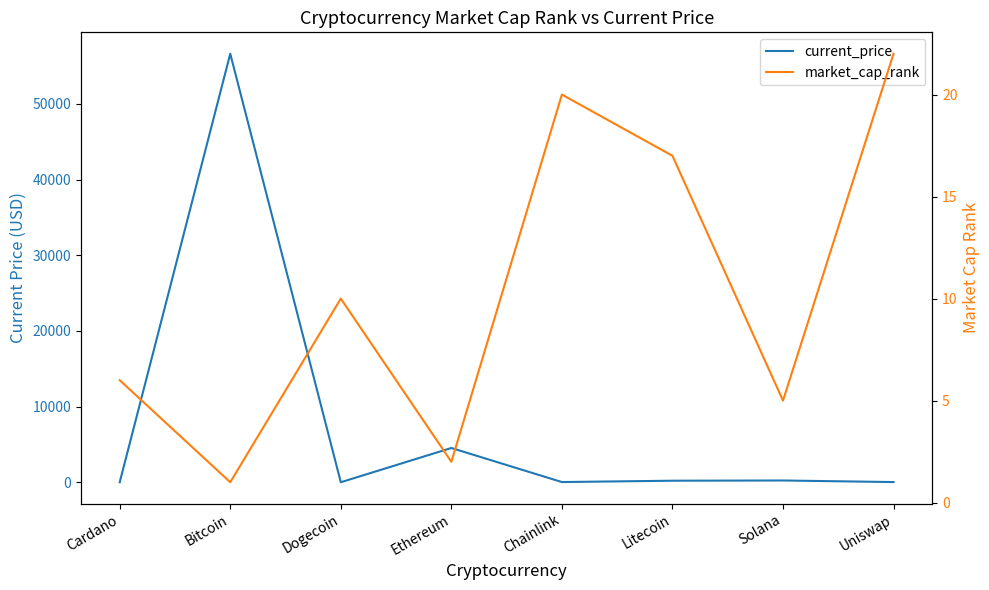

True or false: market_cap_rank has more than 0 points higher than both neighbors.

True